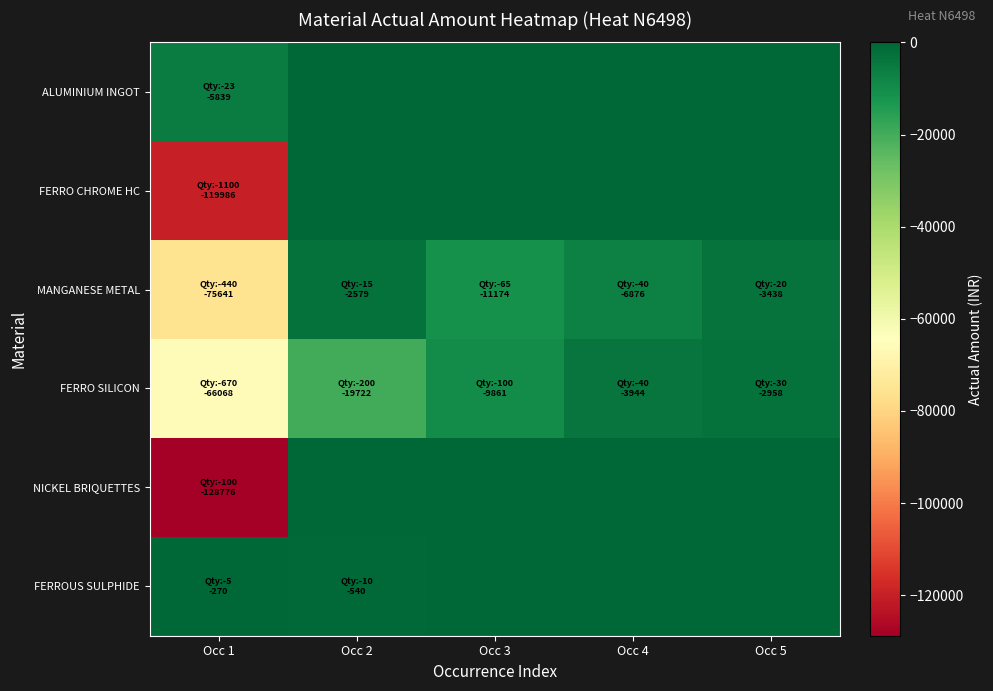

List the series in order of their peak value, highest first.

ALUMINIUM INGOT, FERRO CHROME HC, NICKEL BRIQUETTES, FERROUS SULPHIDE, MANGANESE METAL, FERRO SILICON